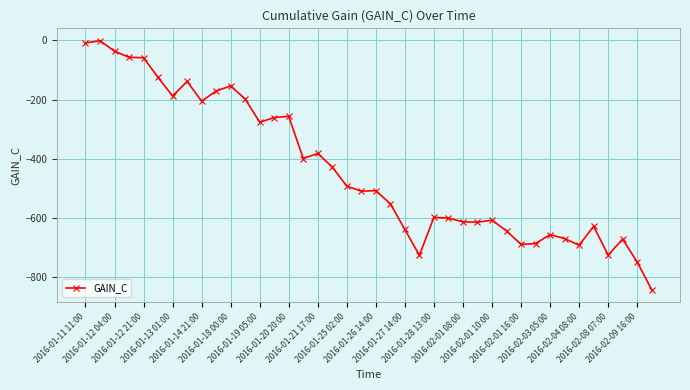

What is the value of the 37th point from the left?

-724.8